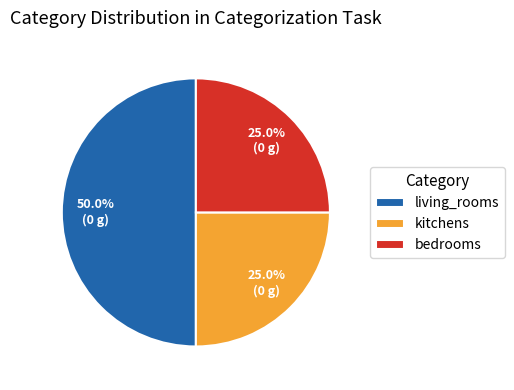

True or false: kitchens accounts for 40% of the total.

False